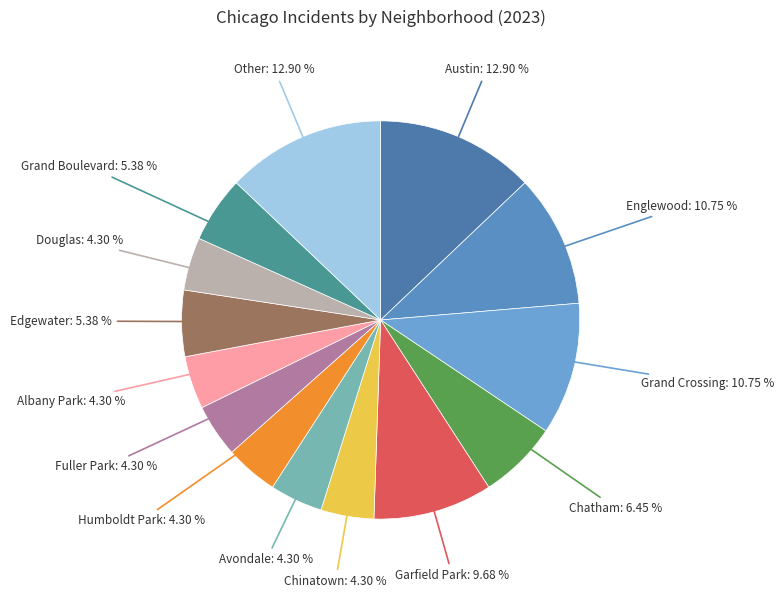

Count the number of slices in the pie.

14